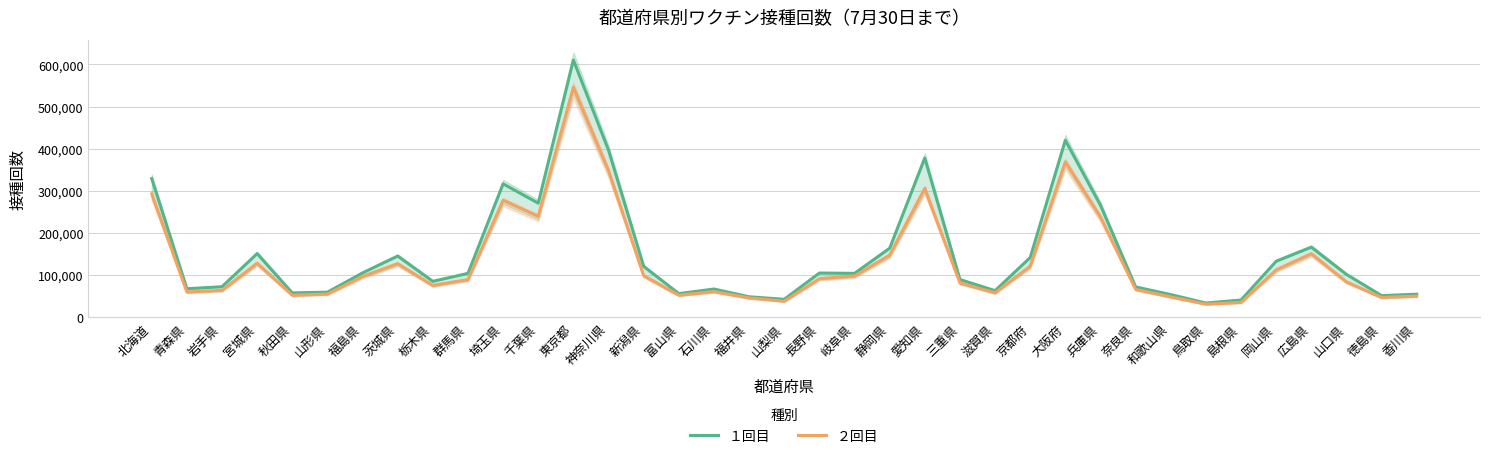

At how many categories does at least one series exceed 244045?

8